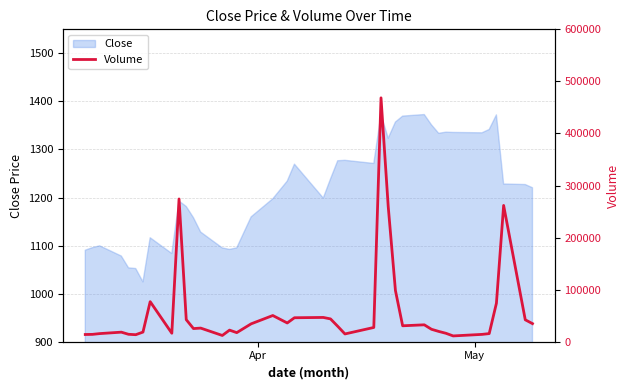

What is the maximum value for Close?

1372.7